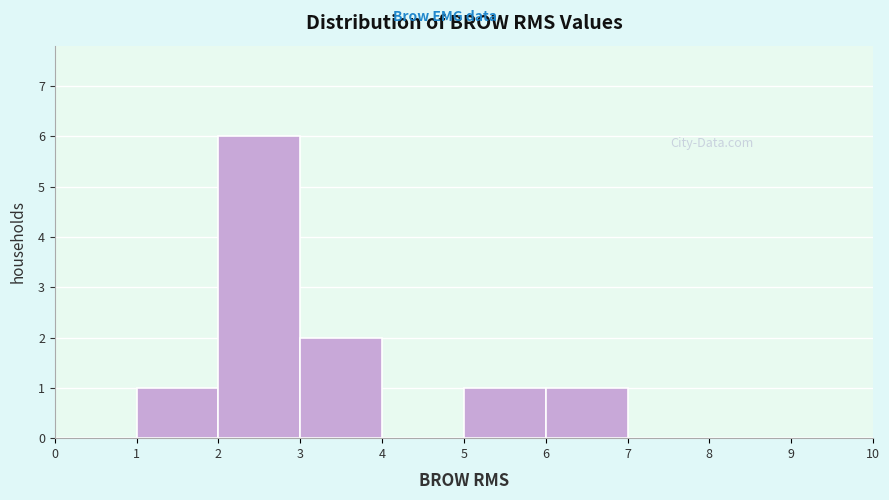

Reading left to right, list every bar in this chart as the range it spans on the x-axis followed by its height. The values are not printed on the chart, so give them approximately, as read against the axis.

0 to 1: 0
1 to 2: 1
2 to 3: 6
3 to 4: 2
4 to 5: 0
5 to 6: 1
6 to 7: 1
7 to 8: 0
8 to 9: 0
9 to 10: 0